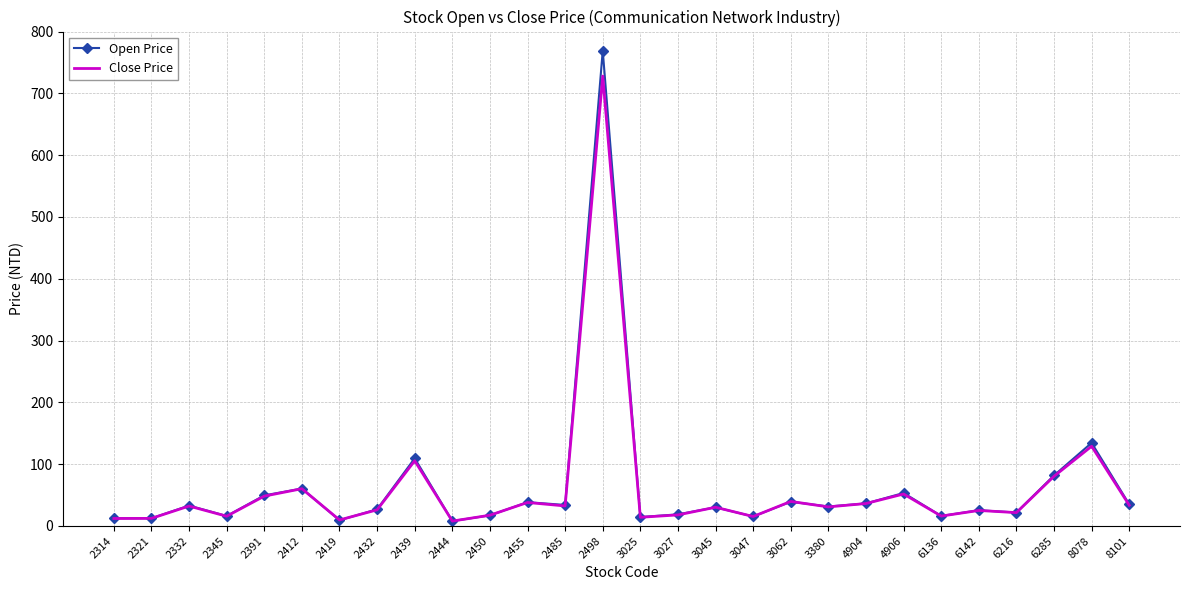

Which series has the largest range (max minus min)?

Open Price